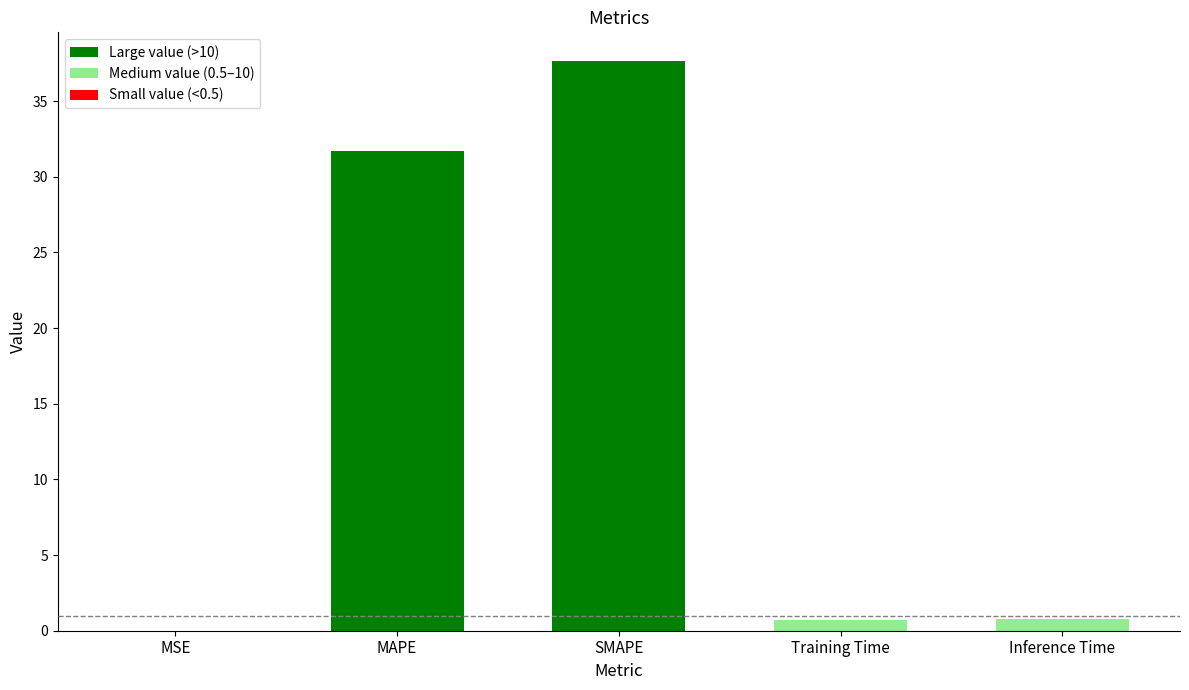

Between MAPE and Inference Time, which is larger?

MAPE